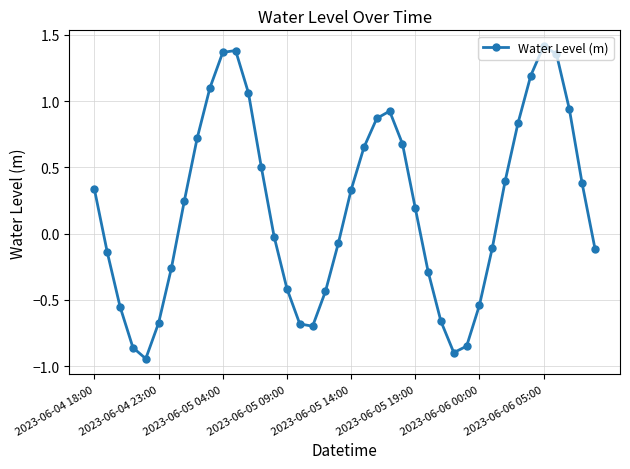

How many points are lower than both their immediate neighbors (excluding endpoints)?

3